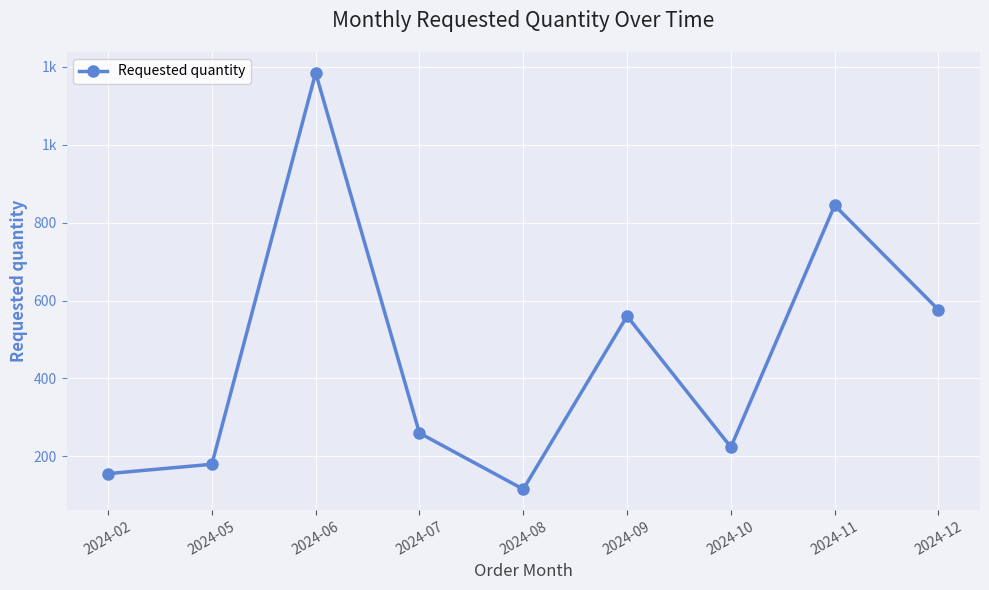

What is the ratio of the value at 2024-05 to the value at 2024-06?

0.2